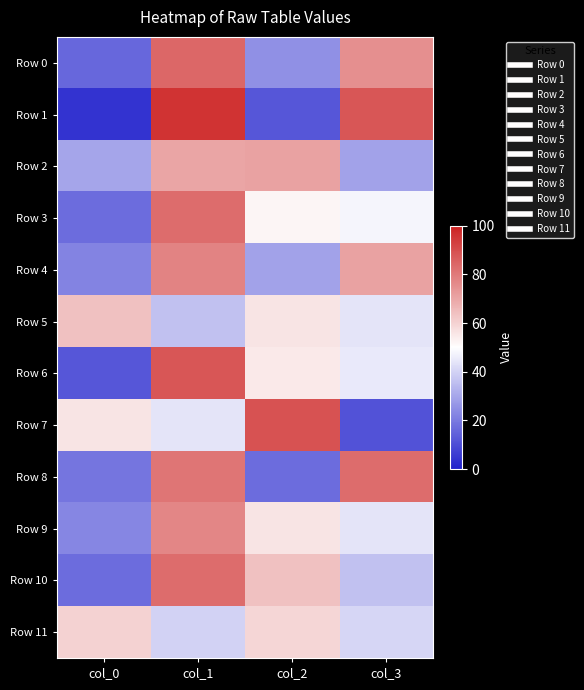

Which series has the widest spread of values?

Row 1